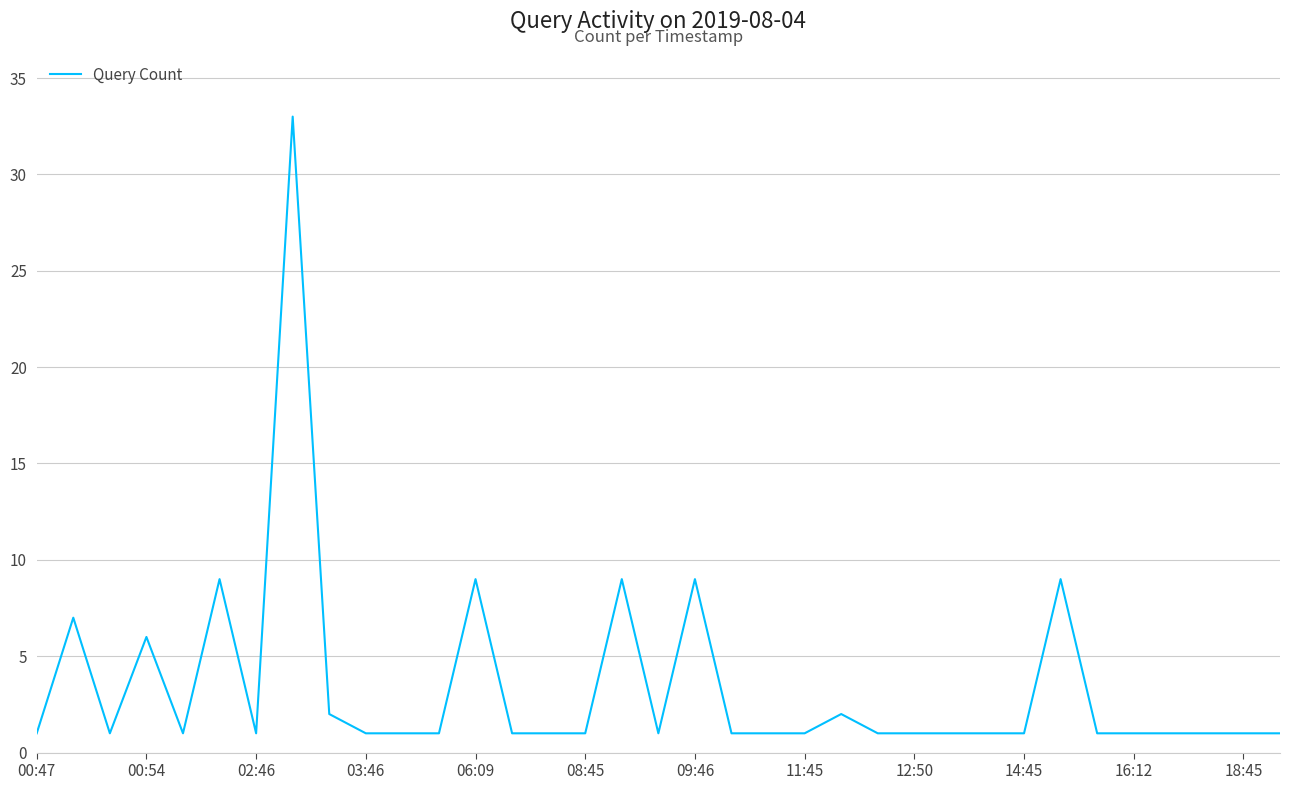

What is the difference between the maximum and minimum values?

32